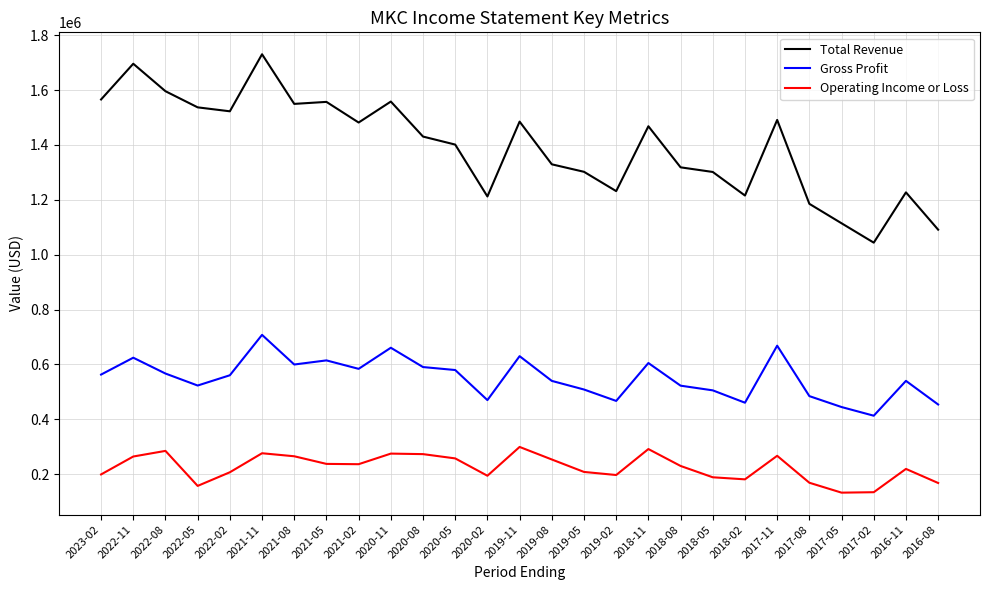

True or false: Total Revenue and Operating Income or Loss intersect in this chart.

False